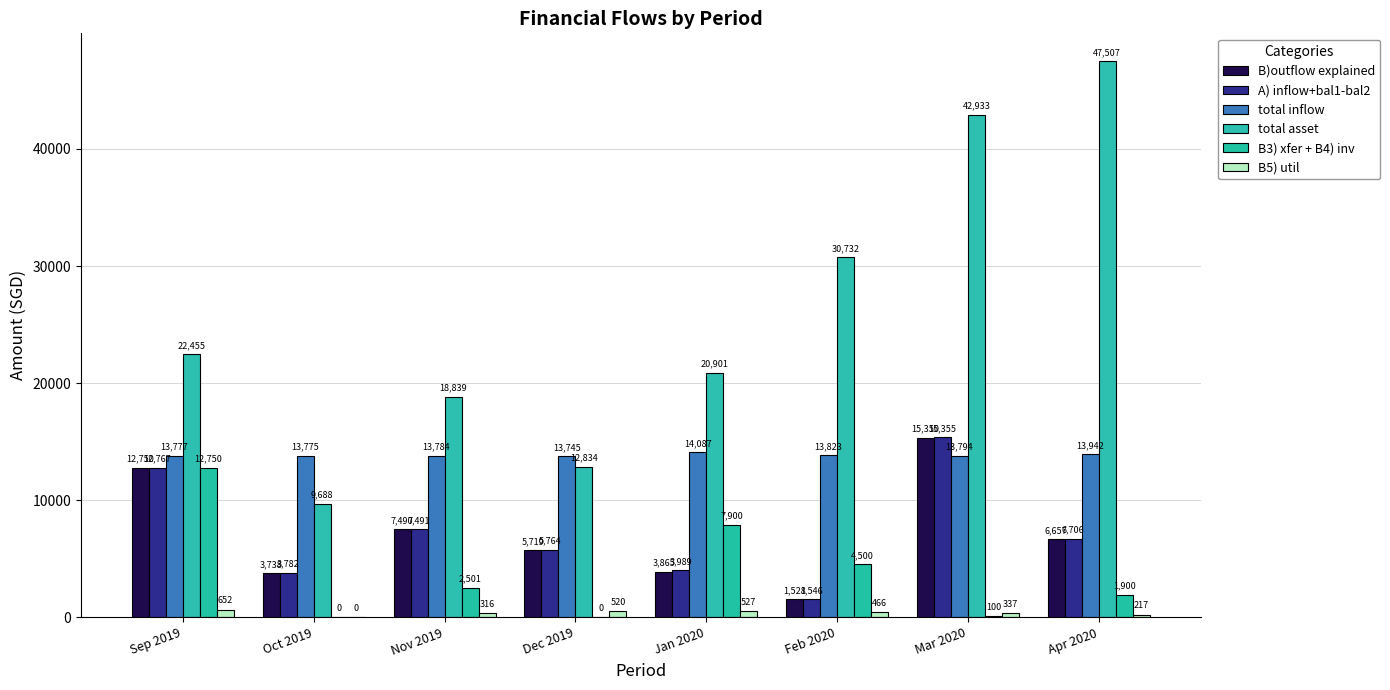

Which has a higher value, Jan 2020 or Mar 2020?

Mar 2020